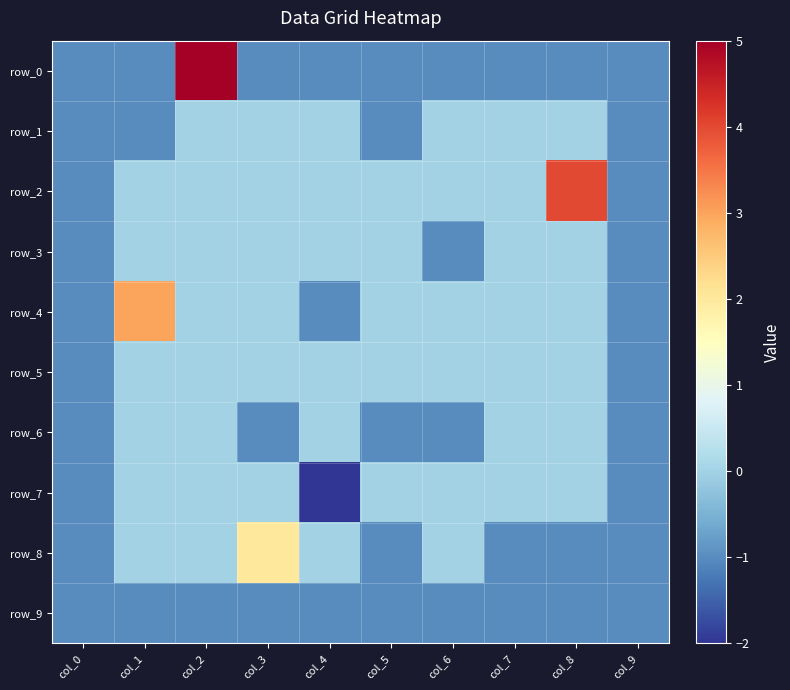

What is the spread (max minus min) of values at col_1?

4